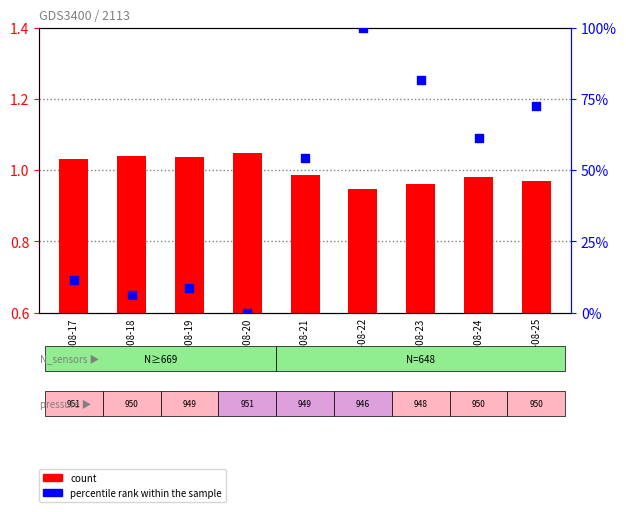

Which series has the widest spread of Y values?

percentile rank within the sample